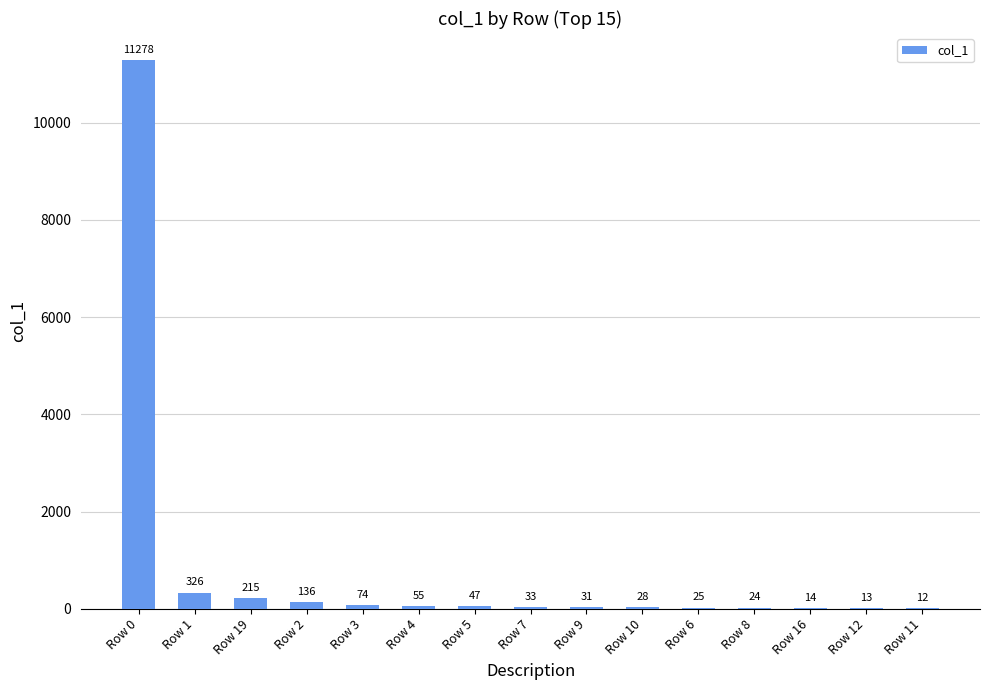

How many data points does each series have?

15